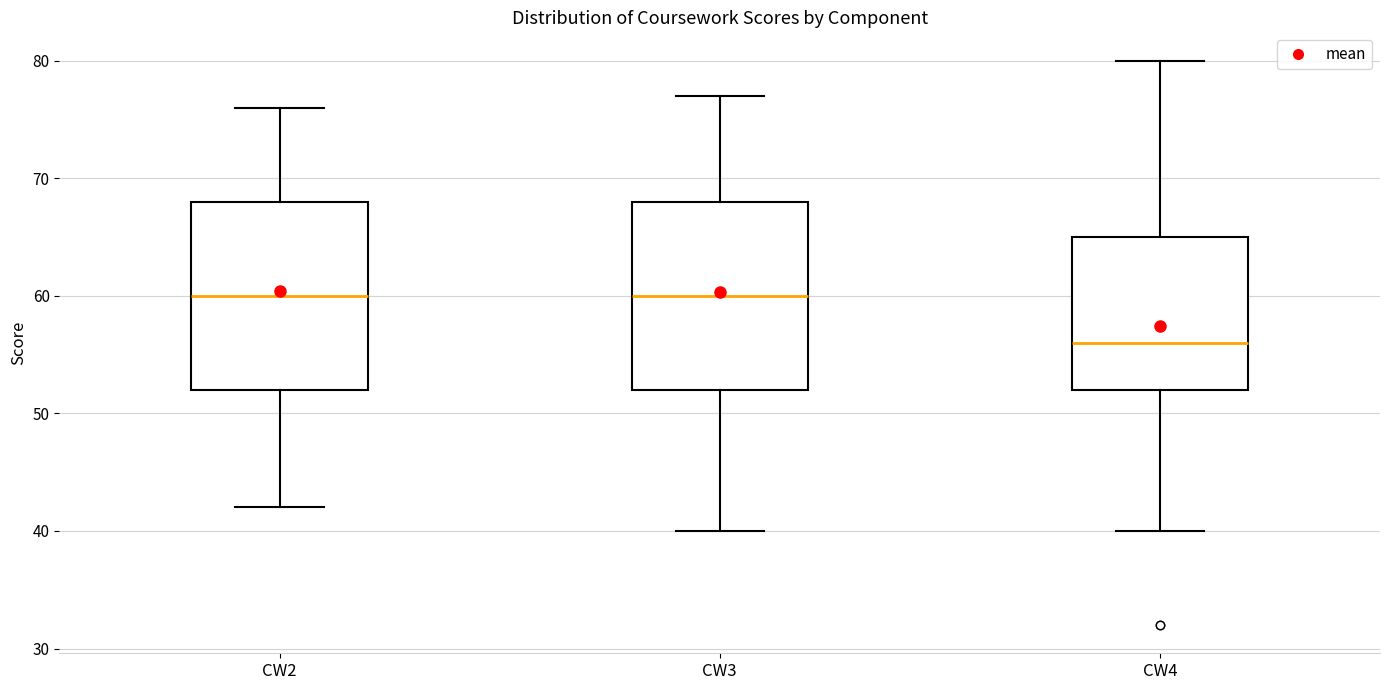

Where does the upper whisker of the box for CW3 end on the y-axis? The values are not printed on the chart, so give them approximately, as read against the axis.

77